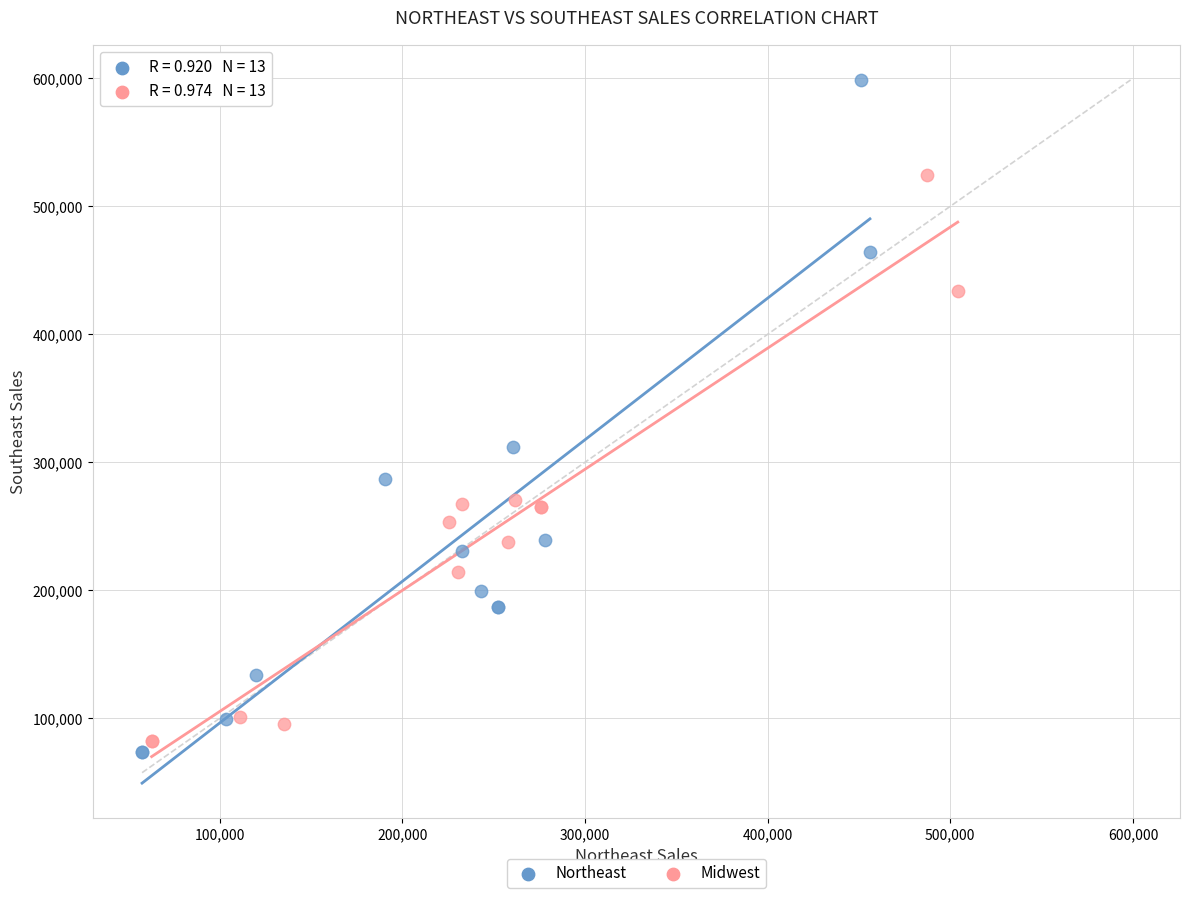

Which series has the widest spread of Y values?

Northeast